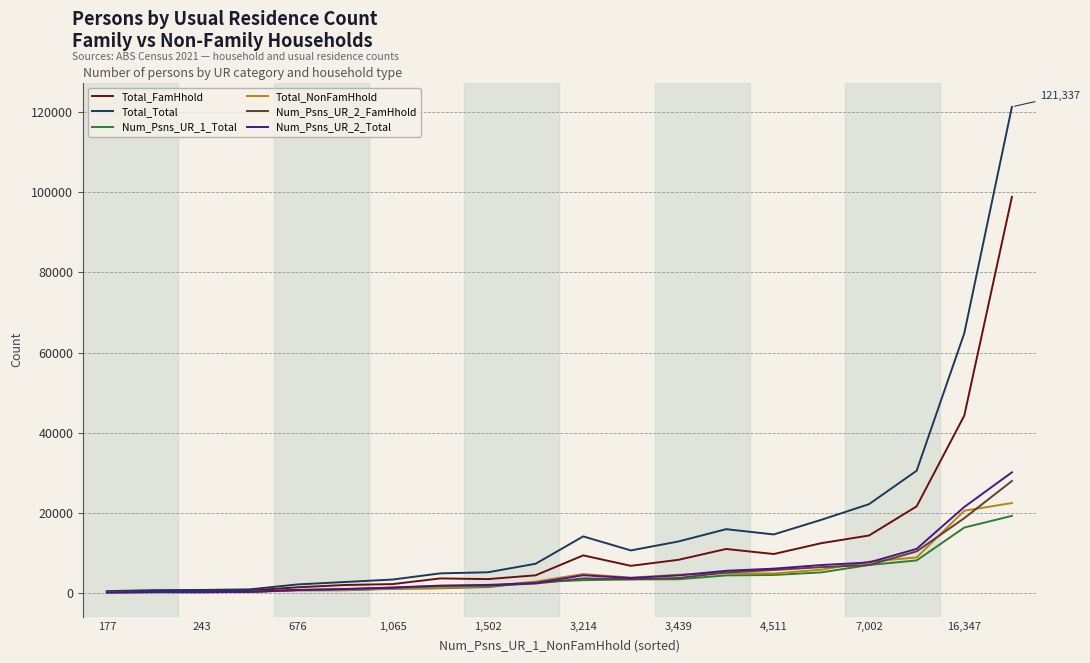

Which series has the largest range (max minus min)?

Total_Total